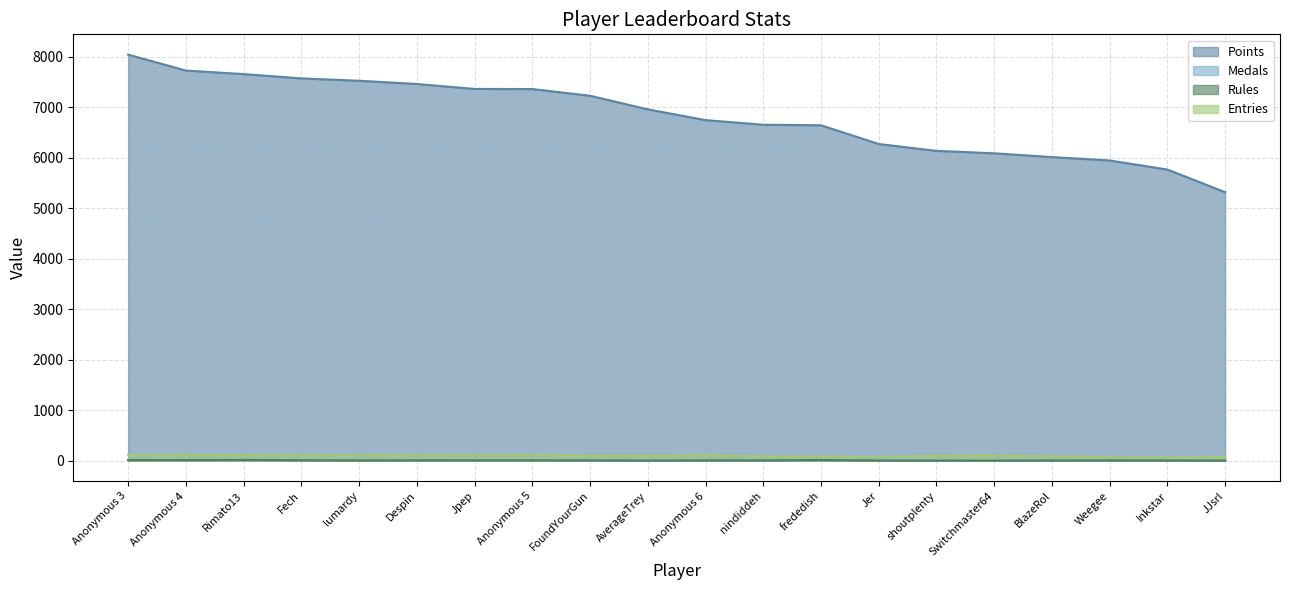

Which has a higher value, Anonymous 6 or AverageTrey?

AverageTrey